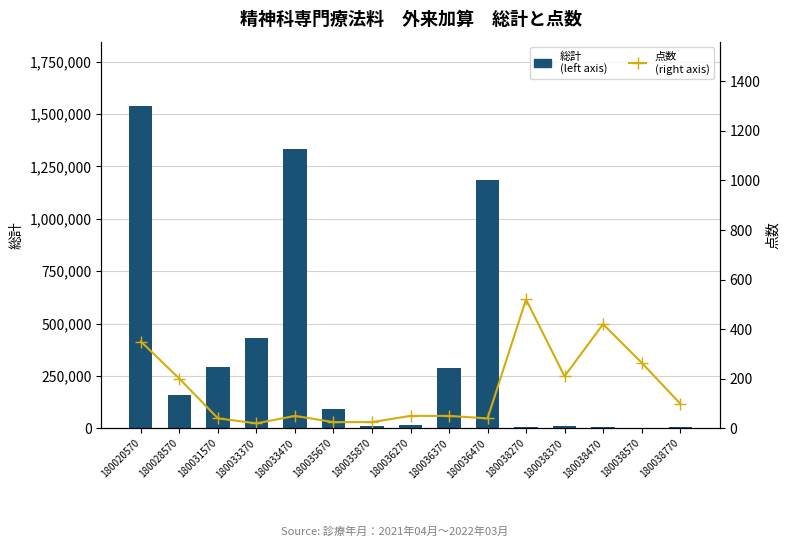

What are all the series names shown in the legend?

総計 (left axis), 点数 (right axis)